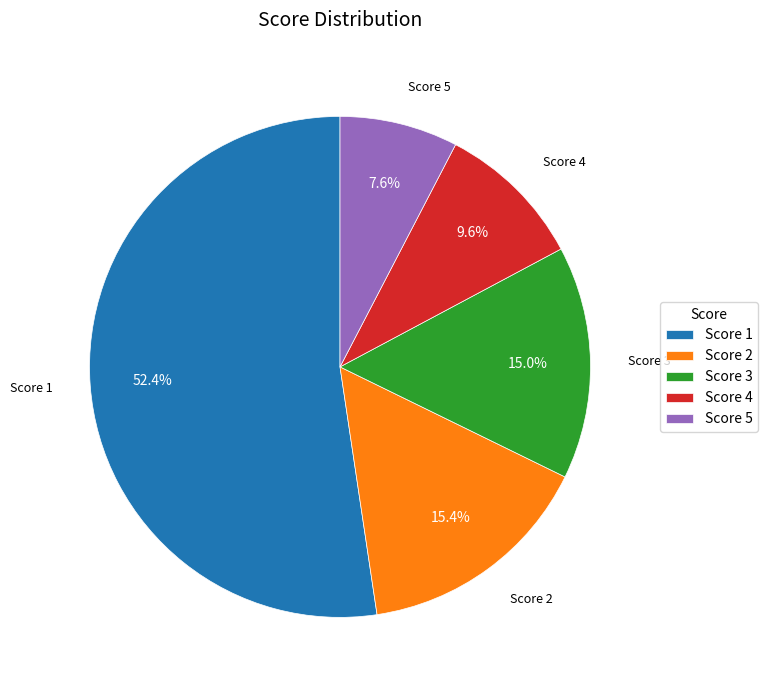

Which has a higher value, Score 3 or Score 4?

Score 3